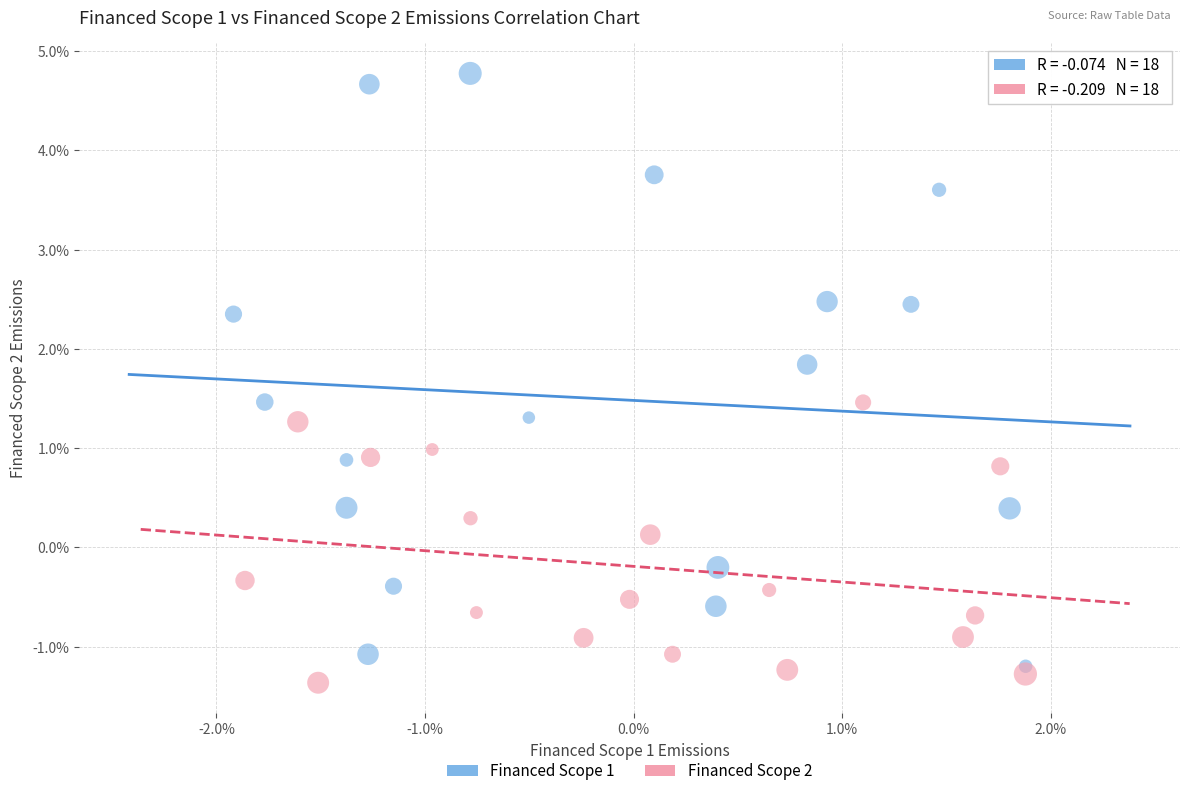

Which series has the widest spread of Y values?

Financed Scope 1